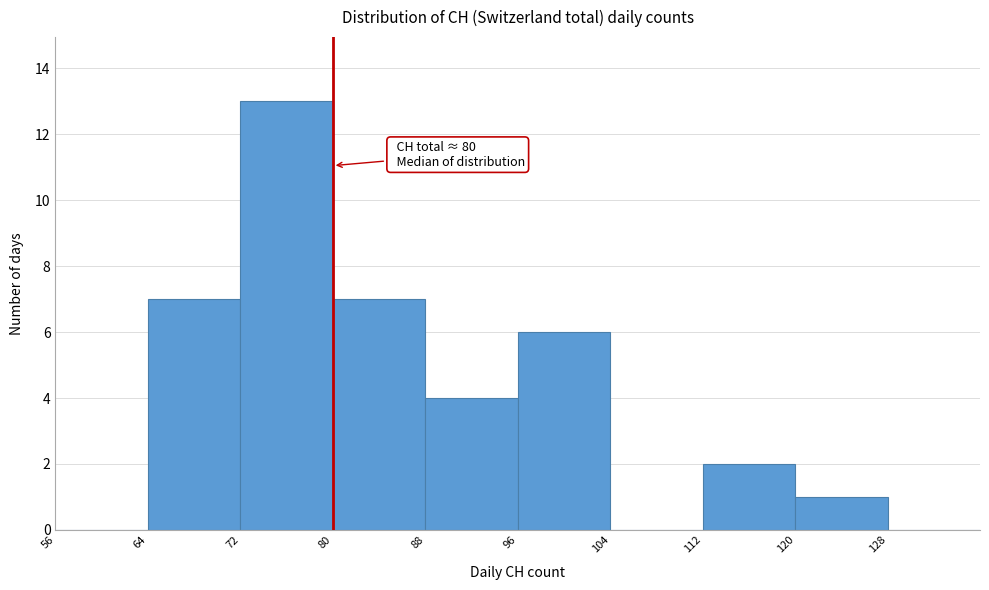

Over which range of the x-axis is the bar tallest?

72 to 80